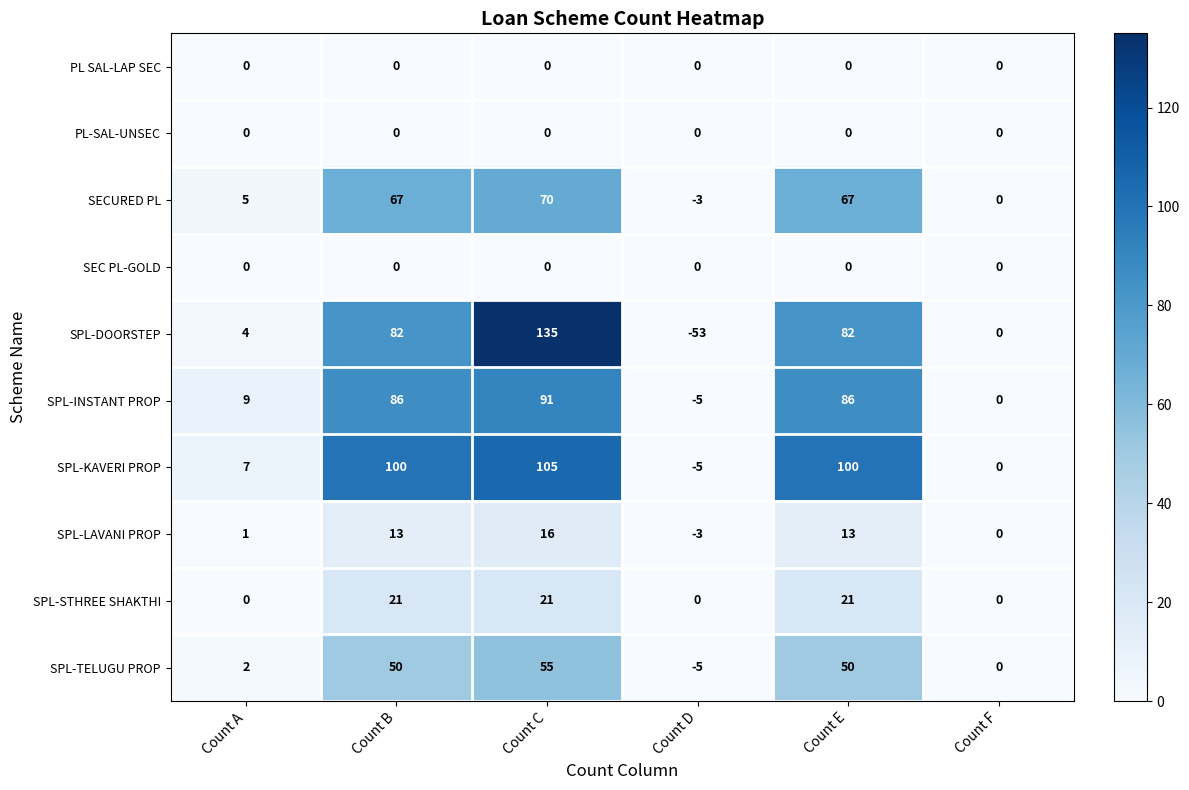

What is the difference between the maximum and minimum values in the SPL-LAVANI PROP series?

19